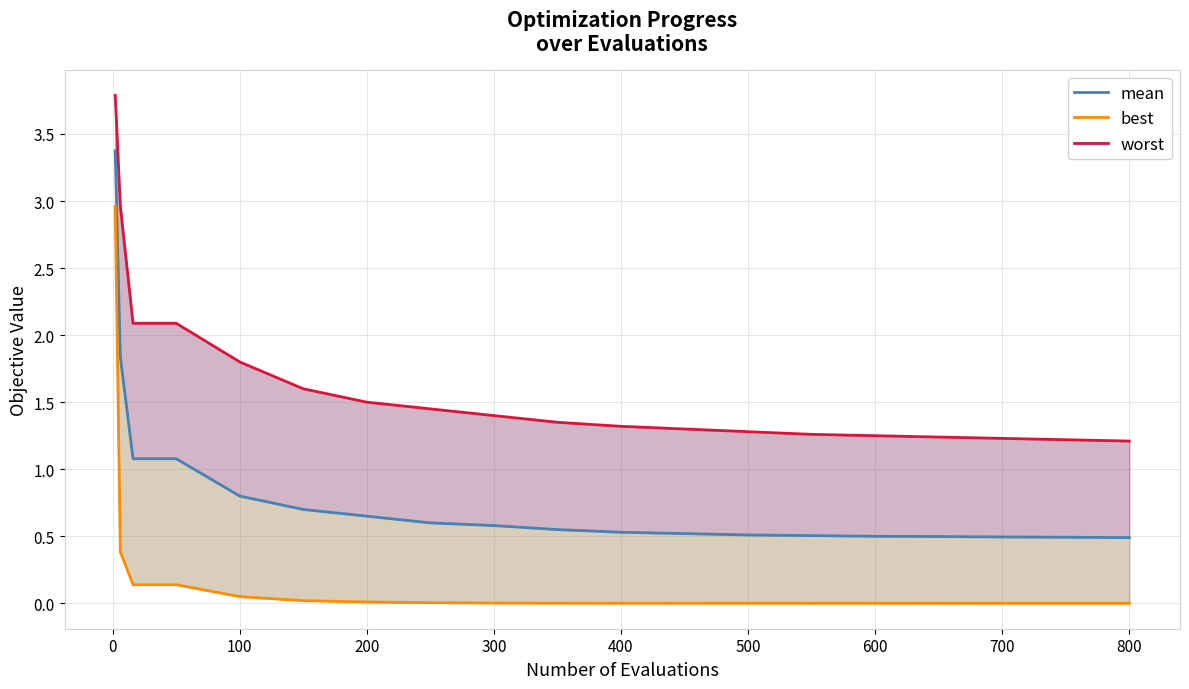

Which series has the largest total across all categories?

worst